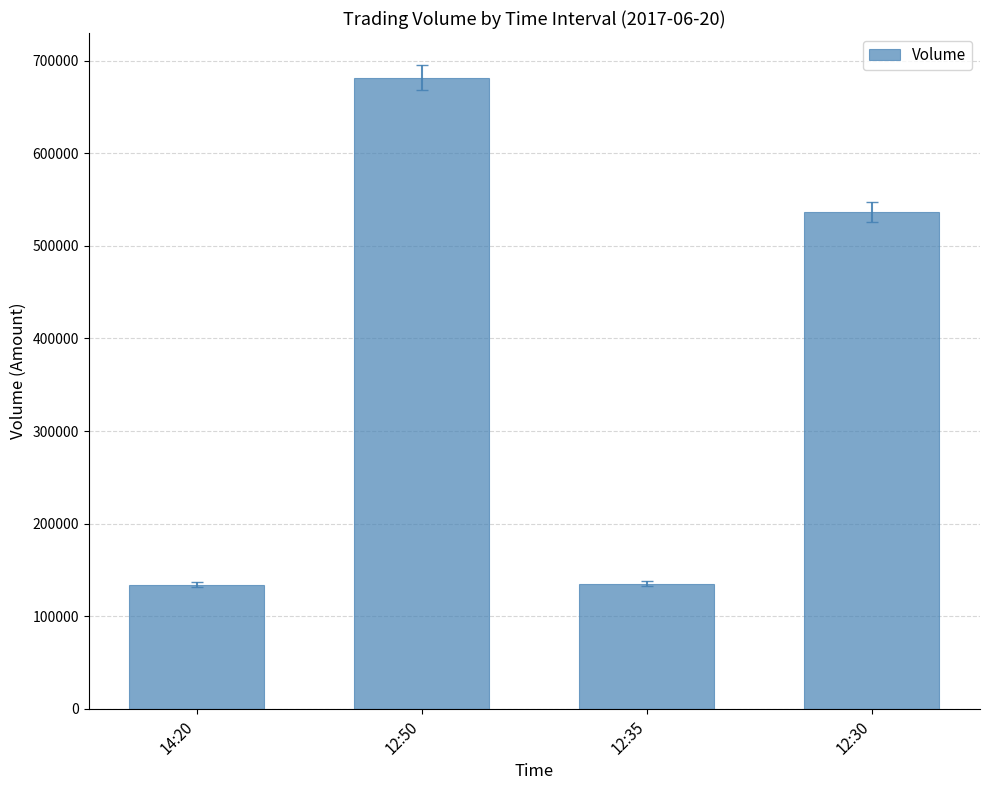

What is the label of the 2nd bar from the left?

12:50